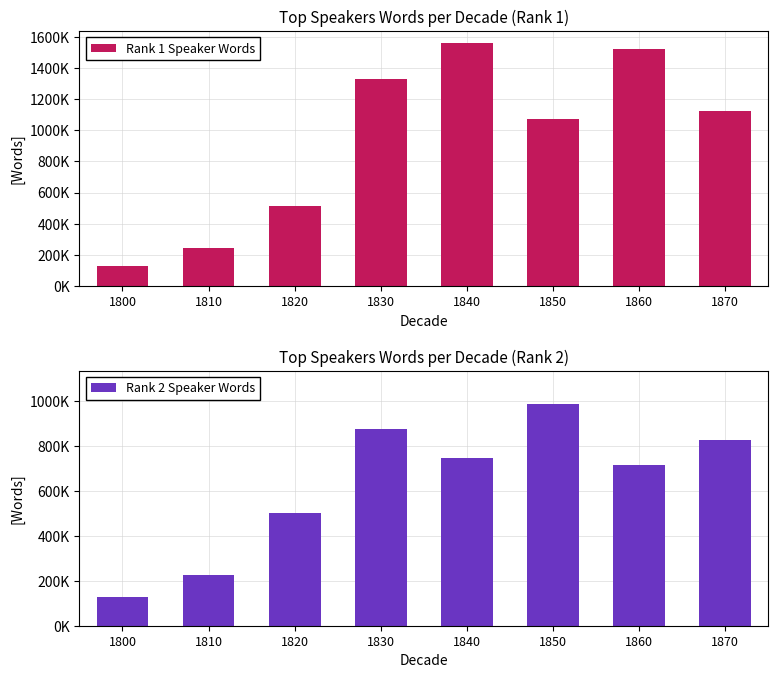

What value does the Rank 1 Speaker Words series have at 1840?

1558013